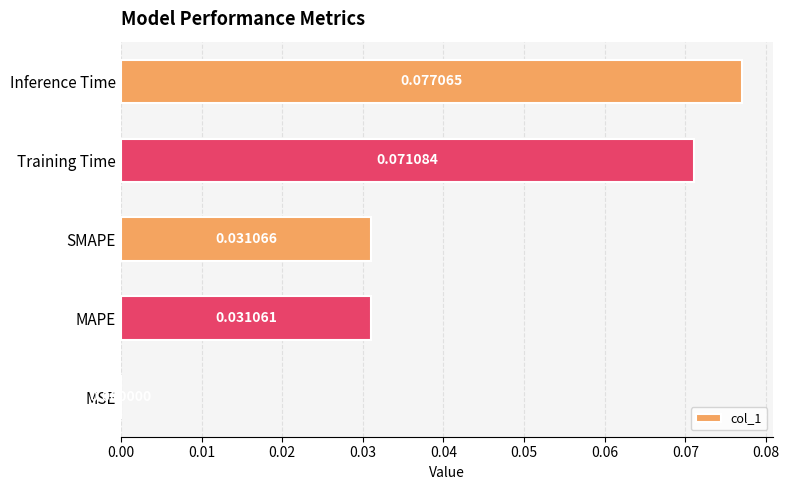

Are the bars grouped side by side (vs. stacked)?

No